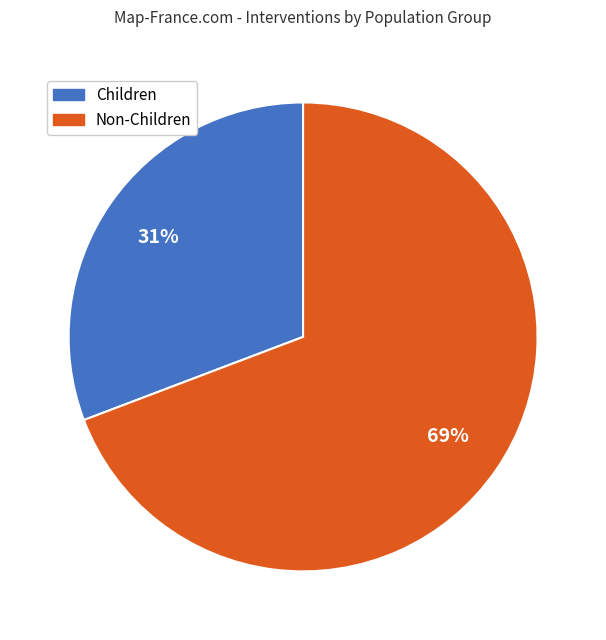

Is there a majority slice in this chart?

Yes